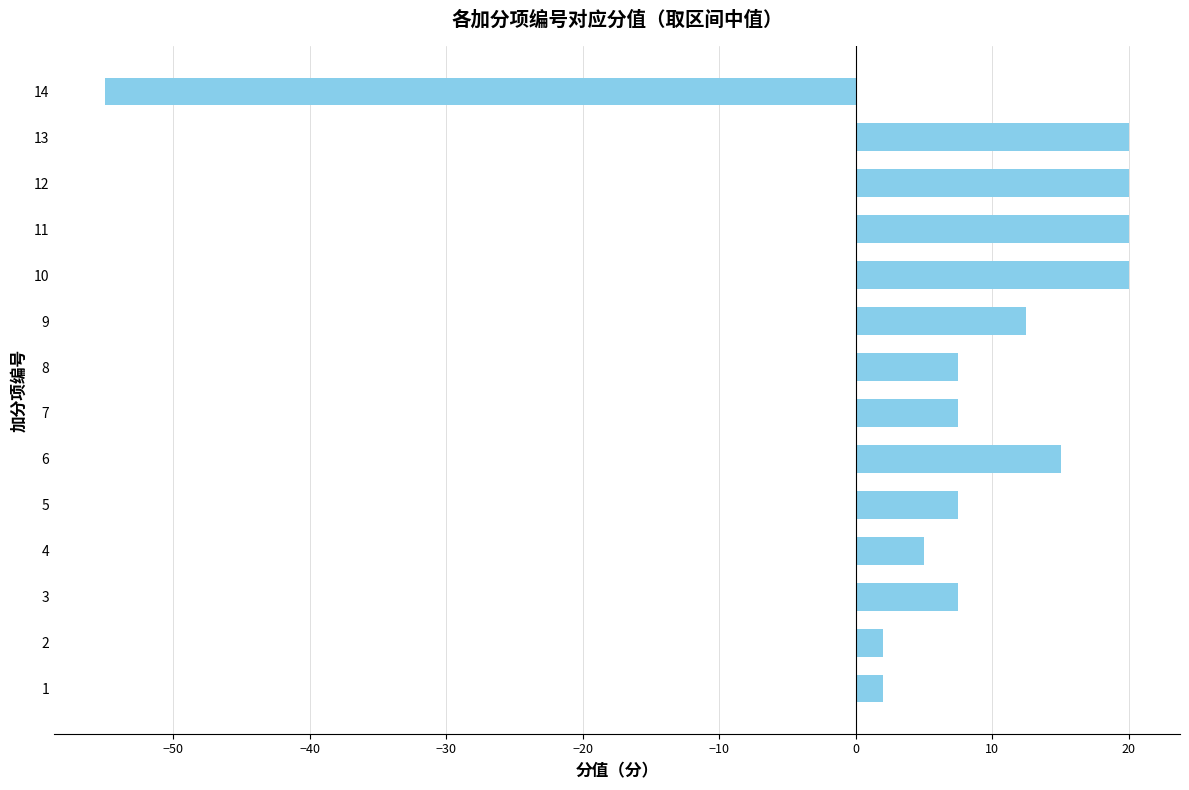

What is the average value?

6.5